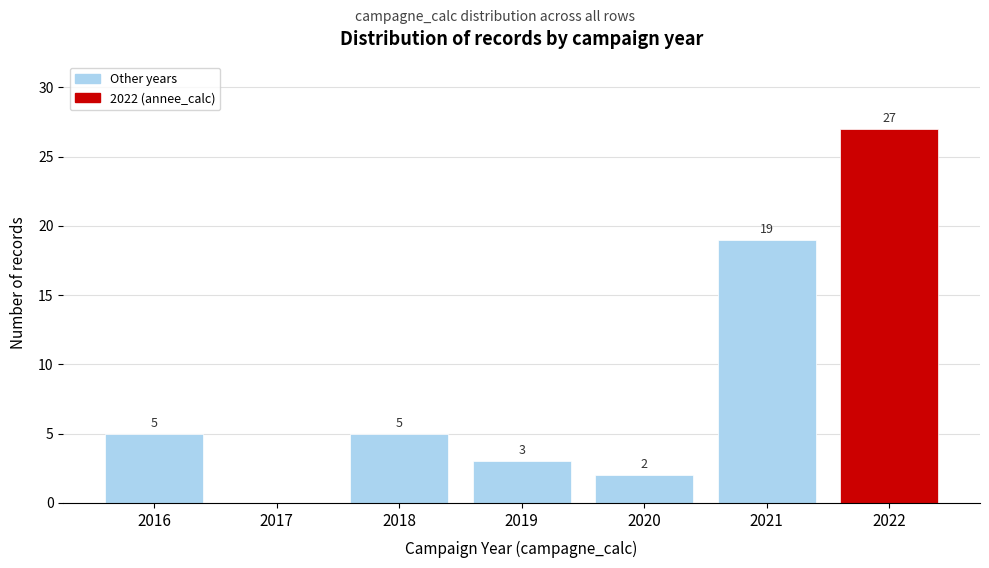

Reading left to right, list all the values displayed in this chart.

2016=5	2017=0	2018=5	2019=3	2020=2	2021=19	2022=27